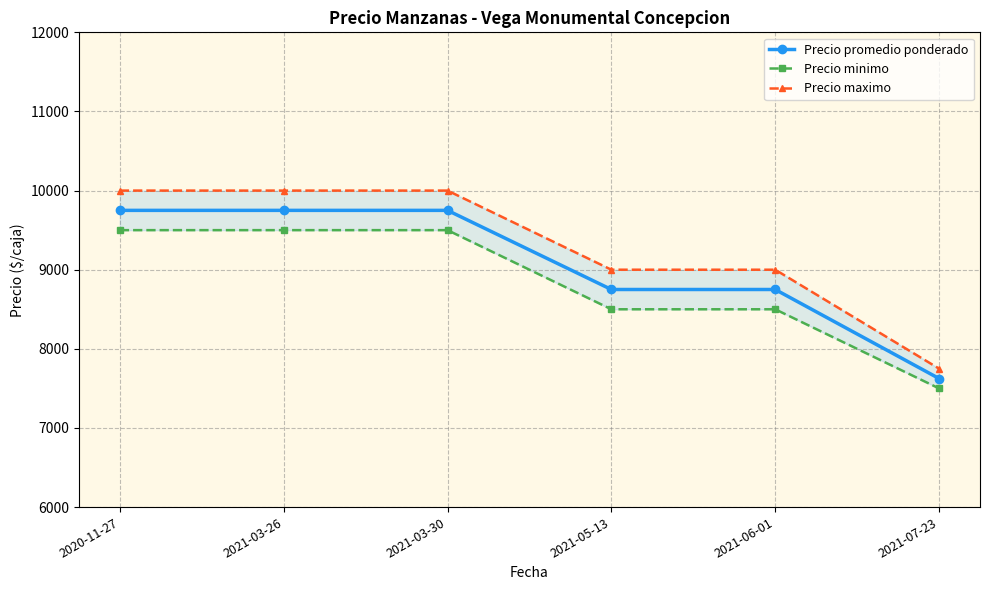

Reading left to right, extract all data points from this chart.

Precio promedio ponderado: 2020-11-27=9750	2021-03-26=9750	2021-03-30=9750	2021-05-13=8750	2021-06-01=8750	2021-07-23=7625
Precio minimo: 2020-11-27=9500	2021-03-26=9500	2021-03-30=9500	2021-05-13=8500	2021-06-01=8500	2021-07-23=7500
Precio maximo: 2020-11-27=10000	2021-03-26=10000	2021-03-30=10000	2021-05-13=9000	2021-06-01=9000	2021-07-23=7750